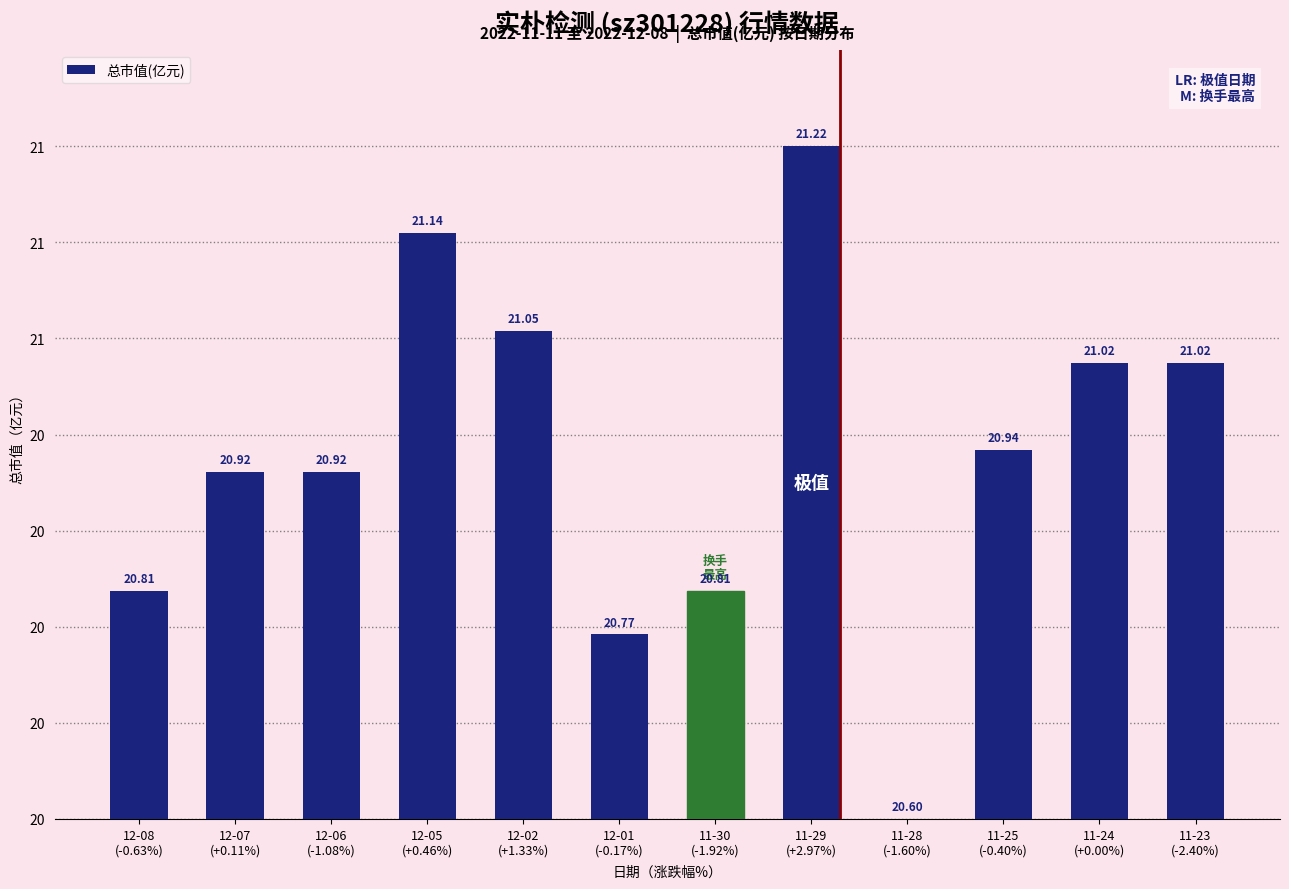

Rank the categories by value from highest to lowest.

11-29
(+2.97%), 12-05
(+0.46%), 12-02
(+1.33%), 11-24
(+0.00%), 11-23
(-2.40%), 11-25
(-0.40%), 12-07
(+0.11%), 12-06
(-1.08%), 12-08
(-0.63%), 11-30
(-1.92%), 12-01
(-0.17%), 11-28
(-1.60%)